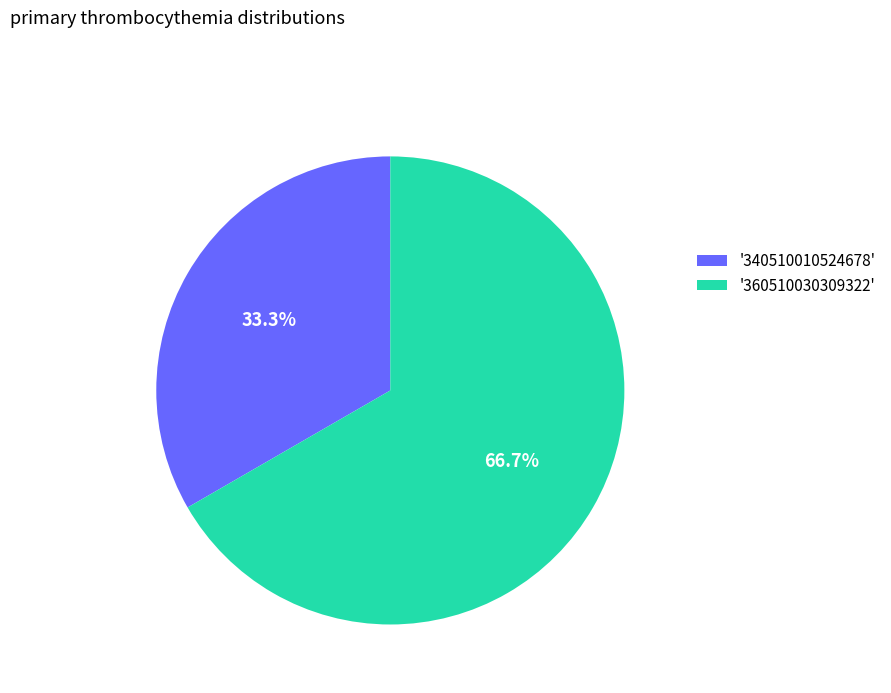

Rank the categories by value from lowest to highest.

'340510010524678', '360510030309322'